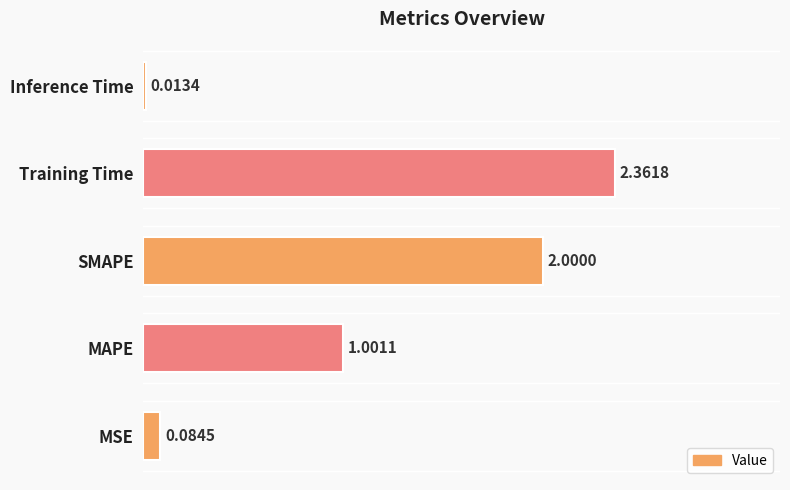

Rank the categories by value from highest to lowest.

Training Time, SMAPE, MAPE, MSE, Inference Time